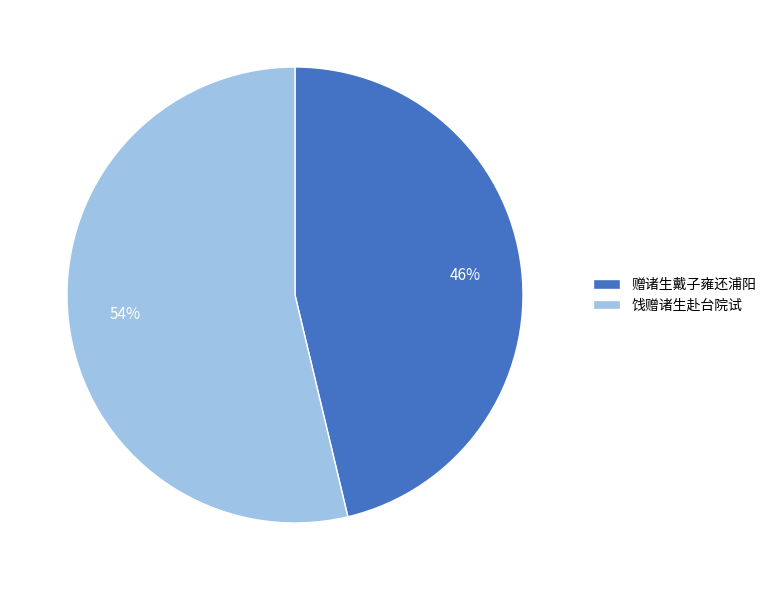

Do 赠诸生戴子雍还浦阳 and 饯赠诸生赴台院试 together represent more than half of the pie?

Yes